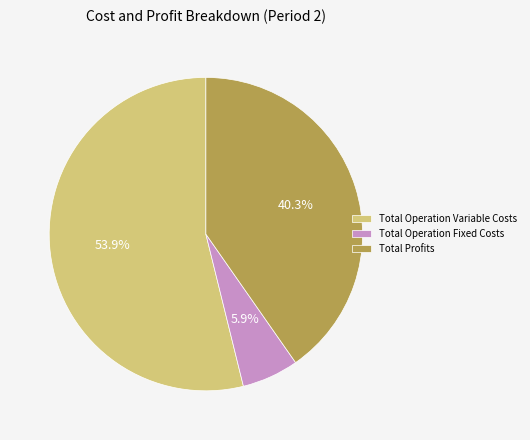

How many slices are in this pie chart?

3